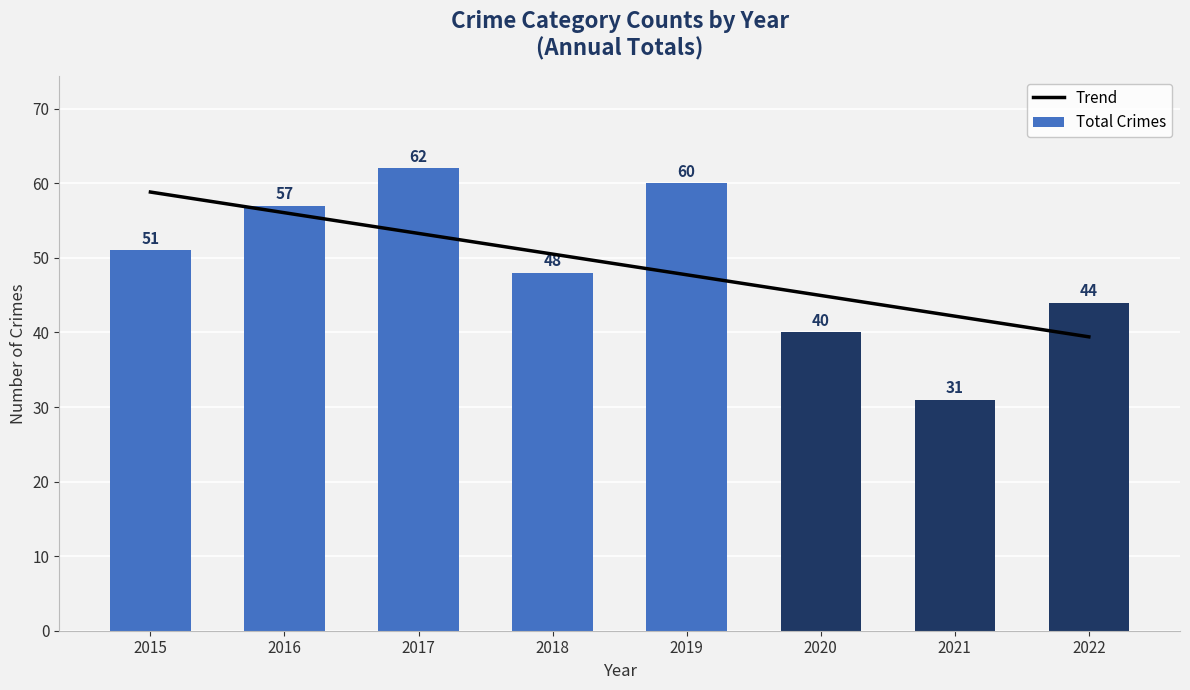

What is the maximum value for Trend?

58.8